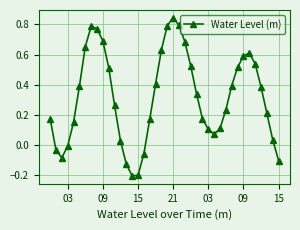

What is the sum of all values?

12.8